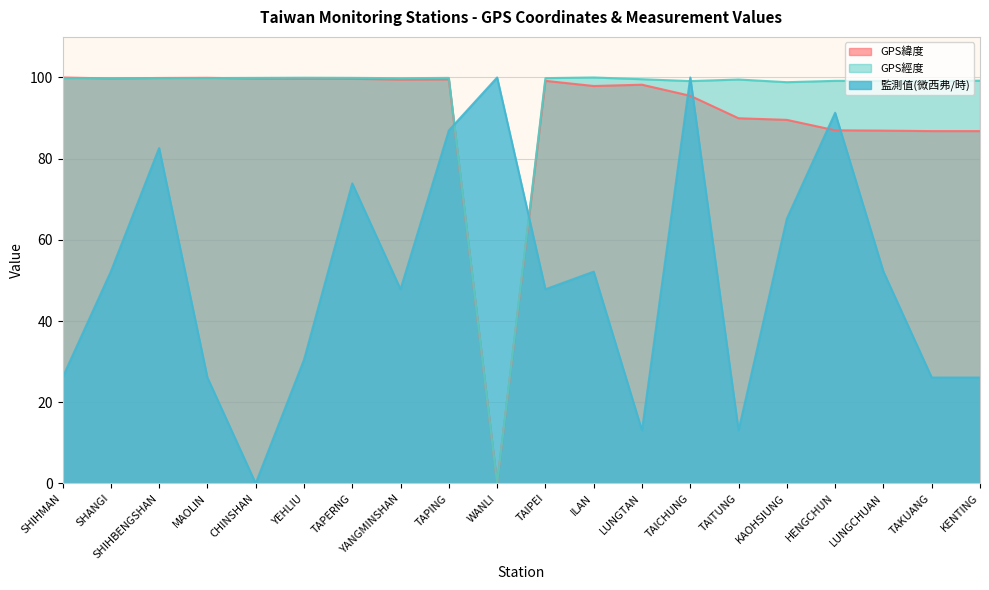

Which series ends up on top after the final intersection of GPS經度 and 監測值(微西弗/時)?

GPS經度